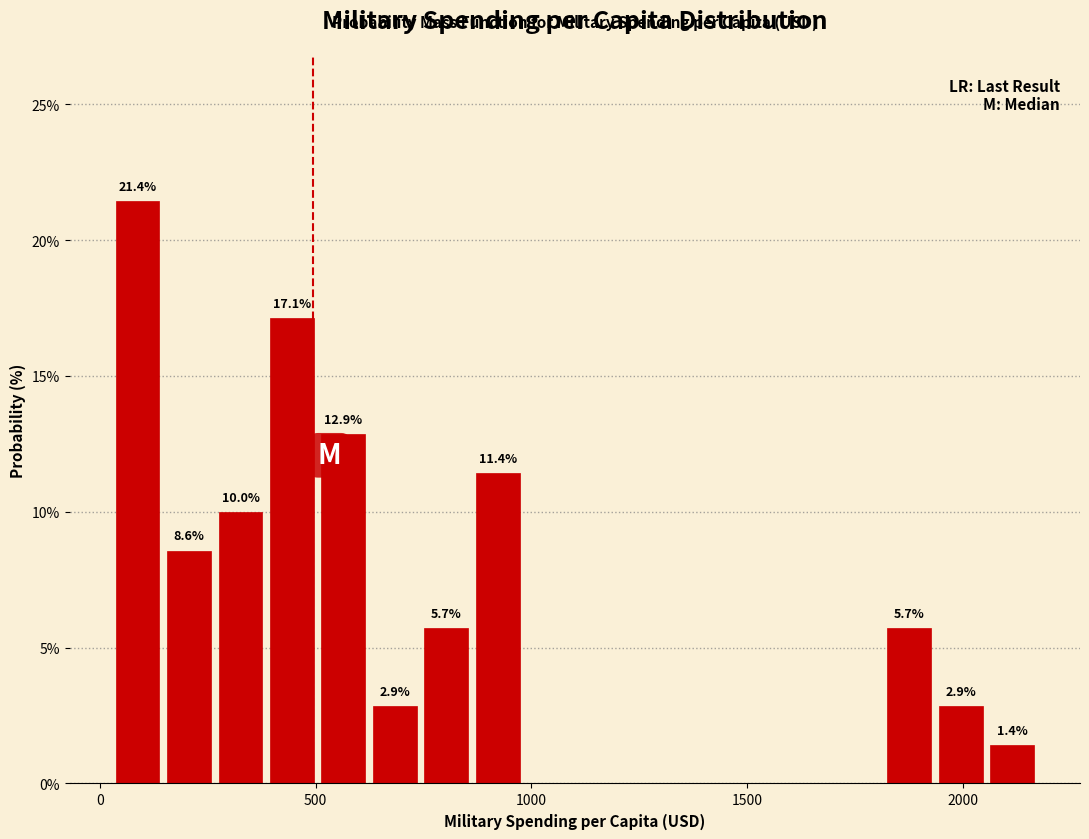

Read against the x-axis, roughly where is the centre of the tallest bar?

100